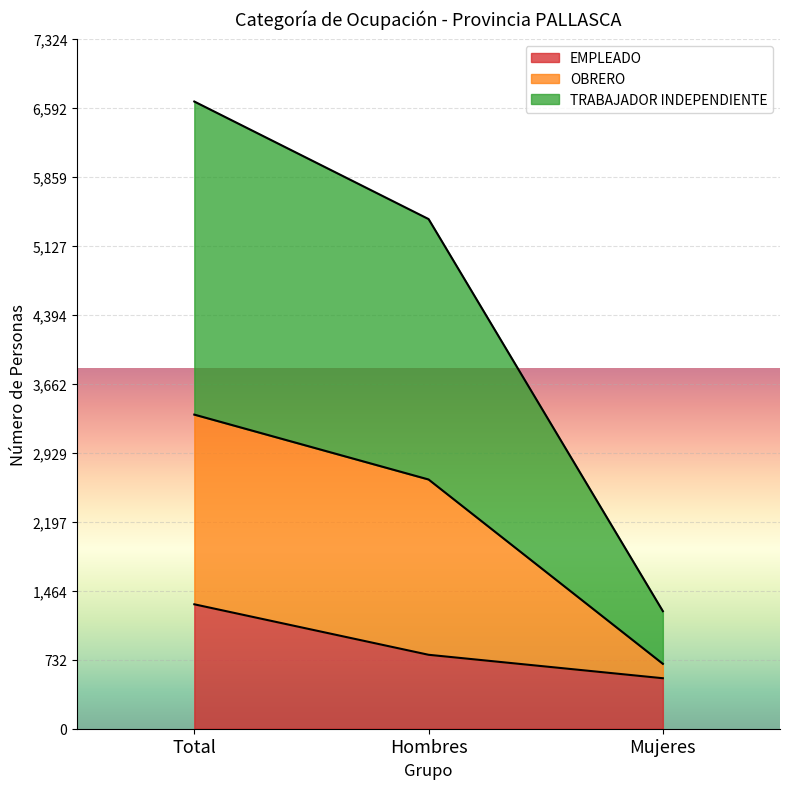

What is the total value across all series at Total?

6659